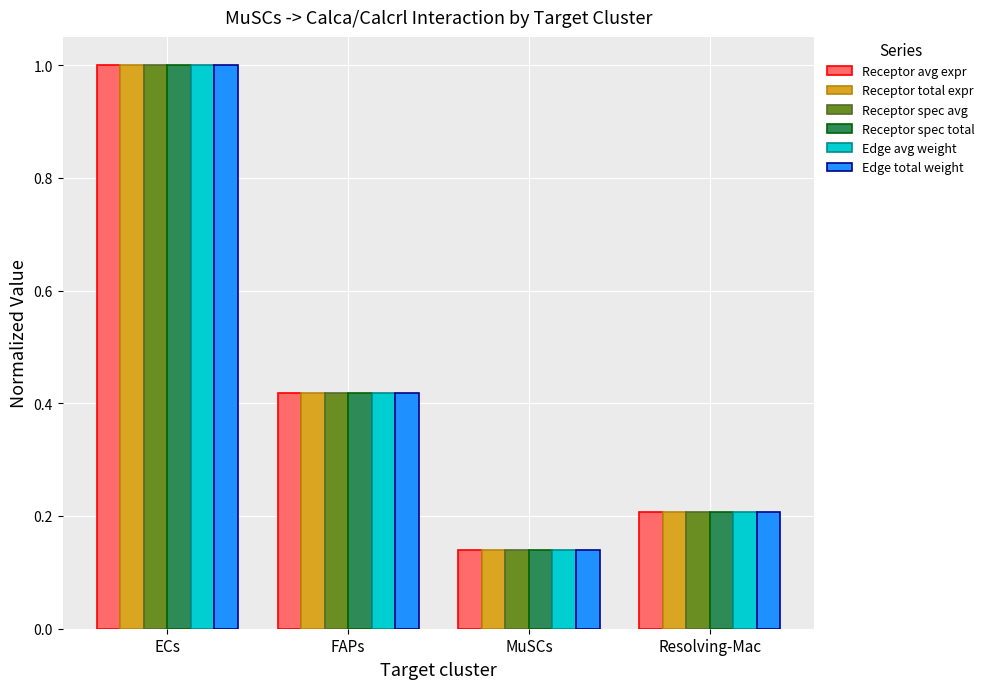

The Receptor avg expr series shows 1.0 at ECs. True or false?

True